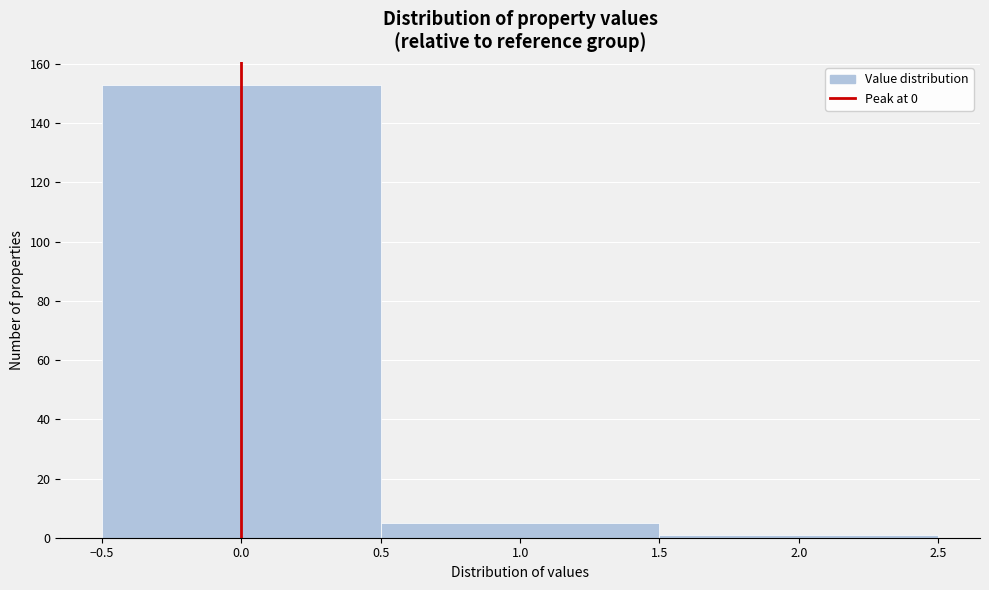

Reading left to right, list every bar in this chart as the range it spans on the x-axis followed by its height. The values are not printed on the chart, so give them approximately, as read against the axis.

-0.5 to 0.5: 154
0.5 to 1.5: 6
1.5 to 2.5: under 2